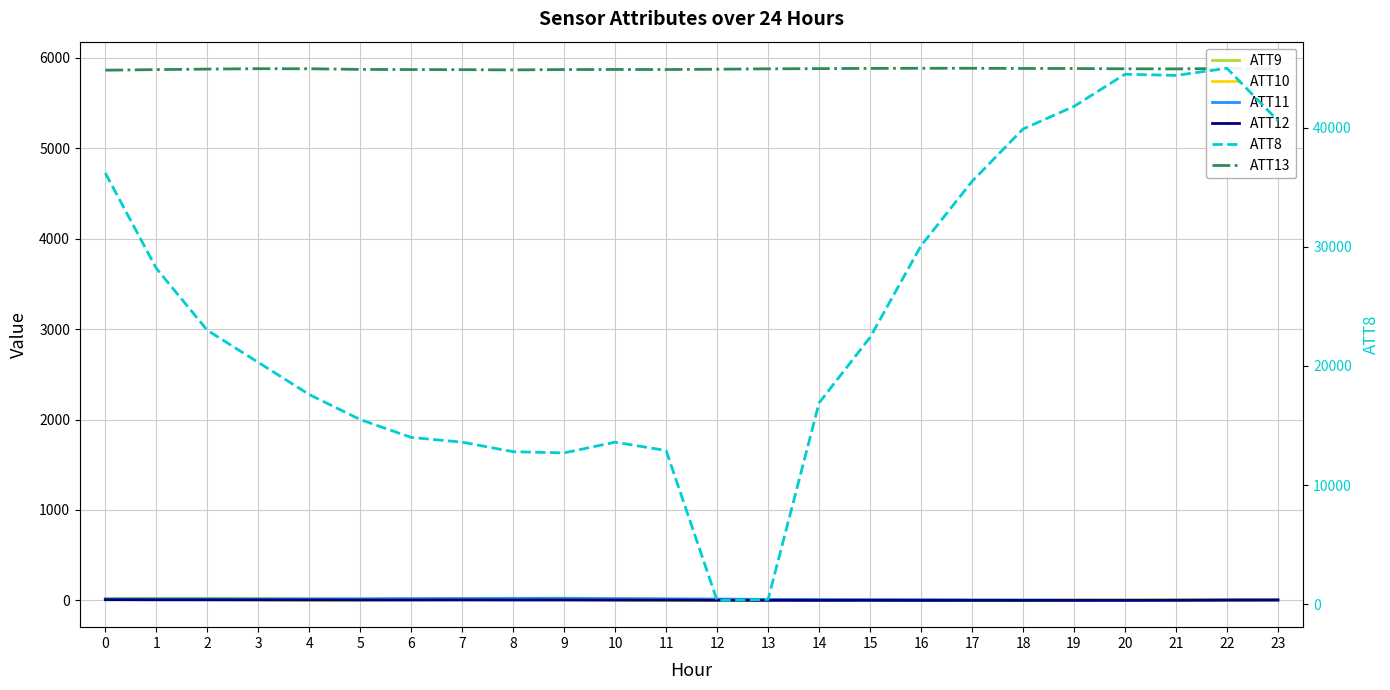

List the series in order of their peak value, lowest first.

ATT12, ATT10, ATT11, ATT9, ATT13, ATT8